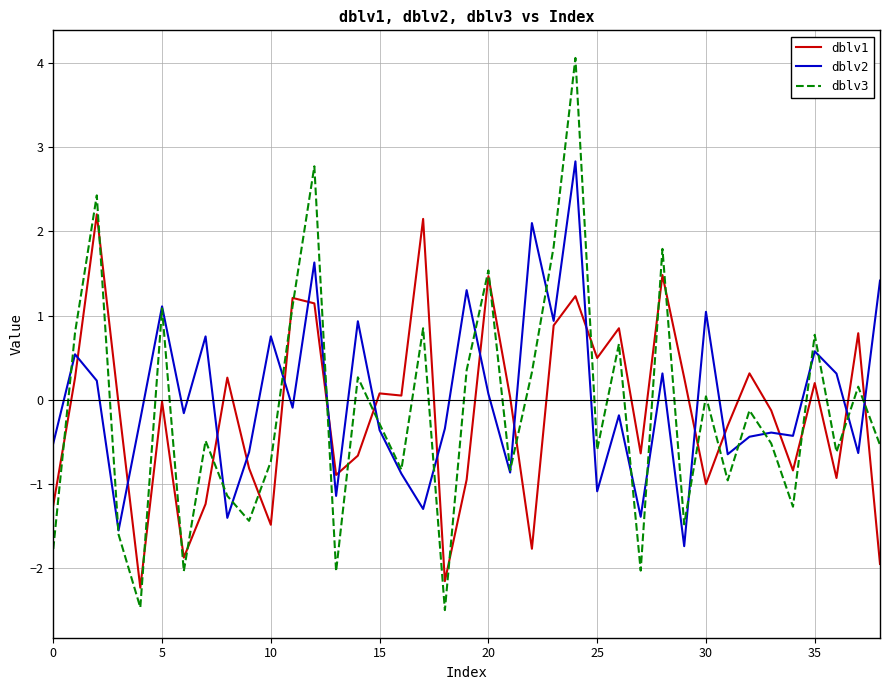

List the series in order of their peak value, lowest first.

dblv1, dblv2, dblv3